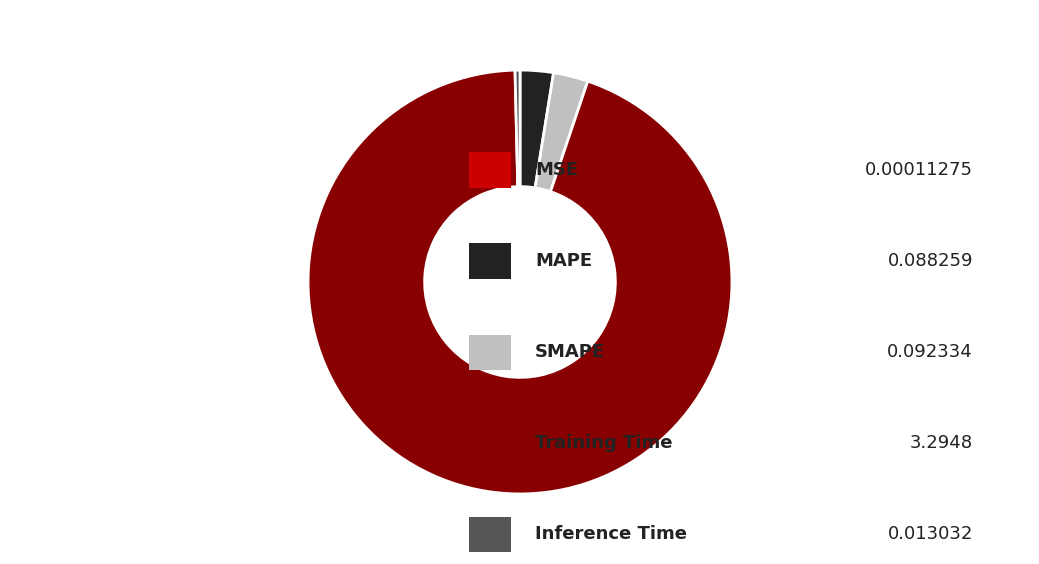

Is there any slice that represents more than half of the pie?

Yes